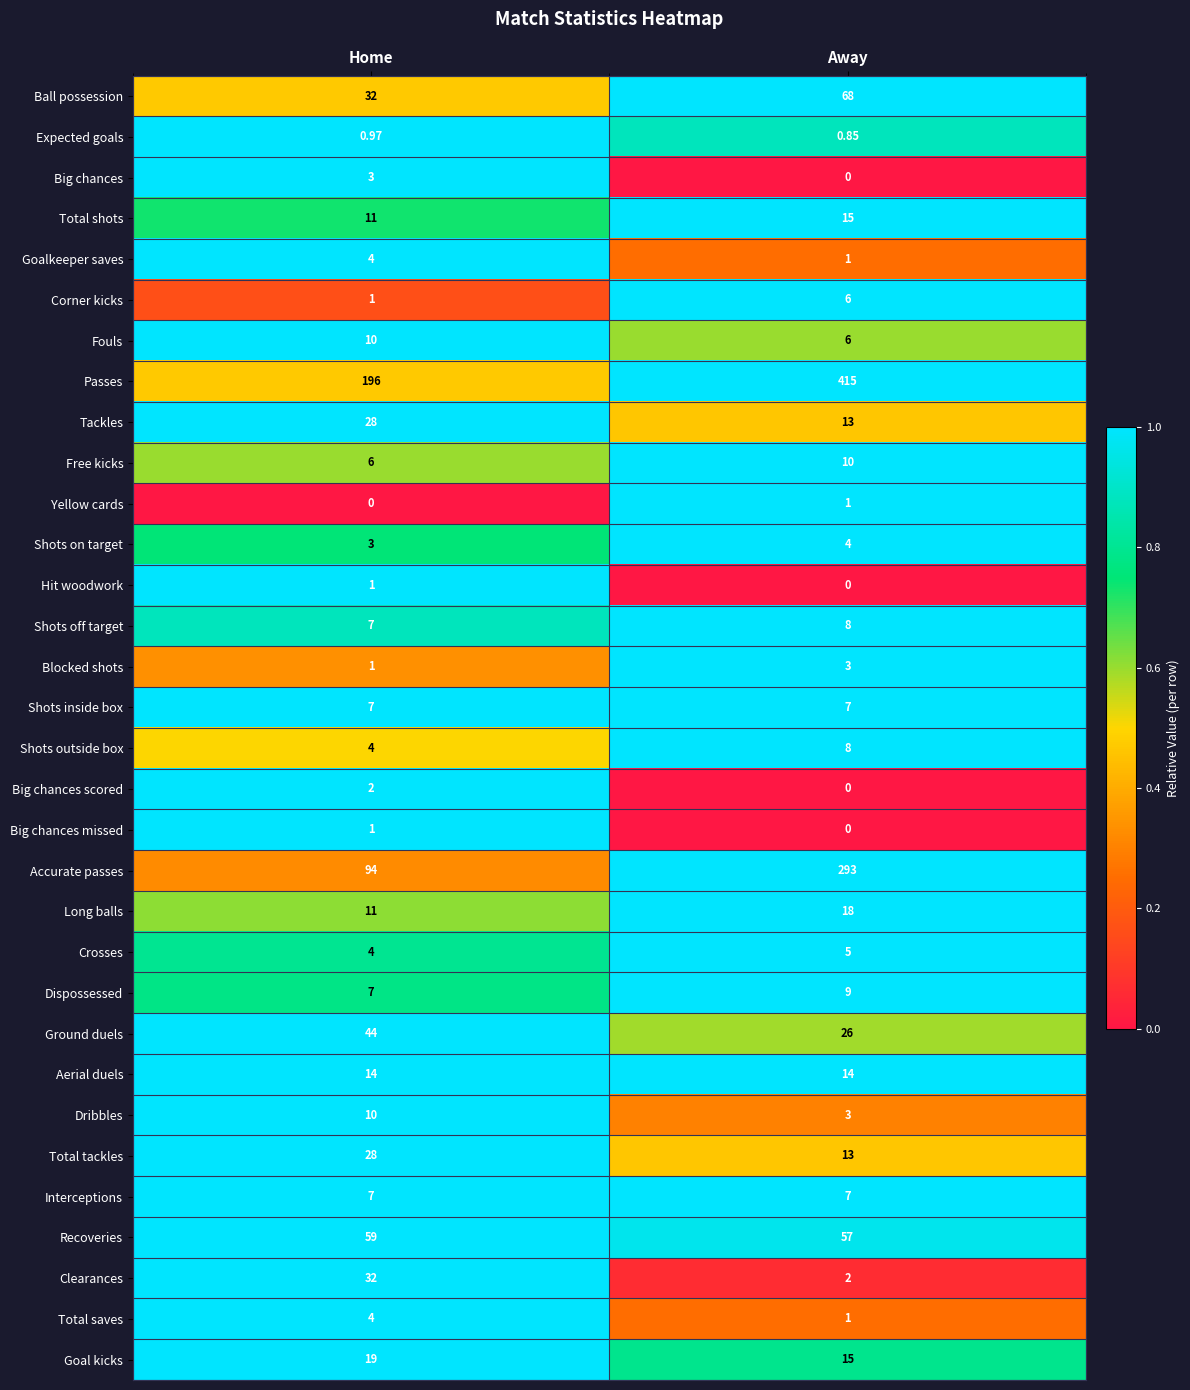

At which label does Shots on target reach its peak?

Away